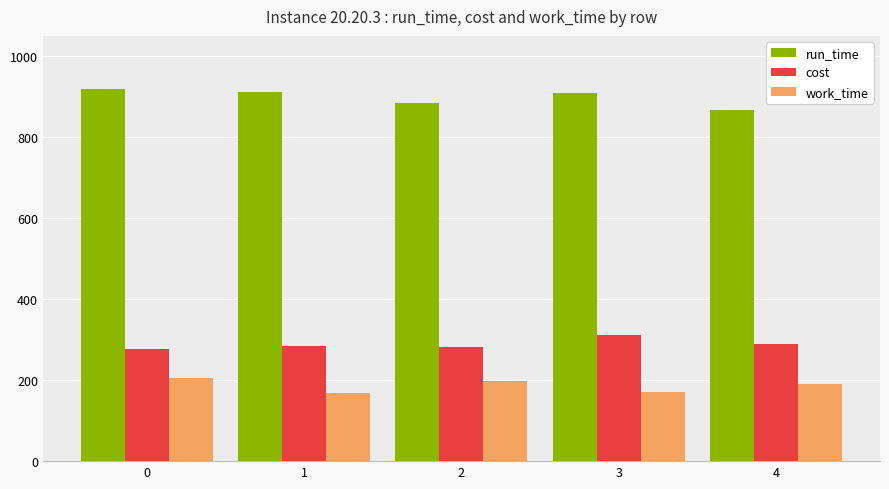

What is the sum of the run_time values at 0 and 3?

1825.6